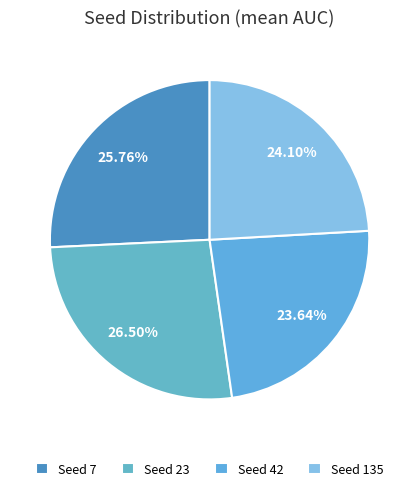

Count the number of slices in the pie.

4